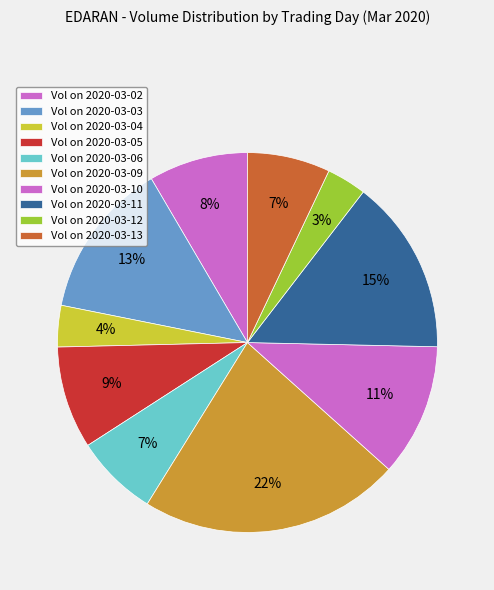

How many slices are in this pie chart?

10